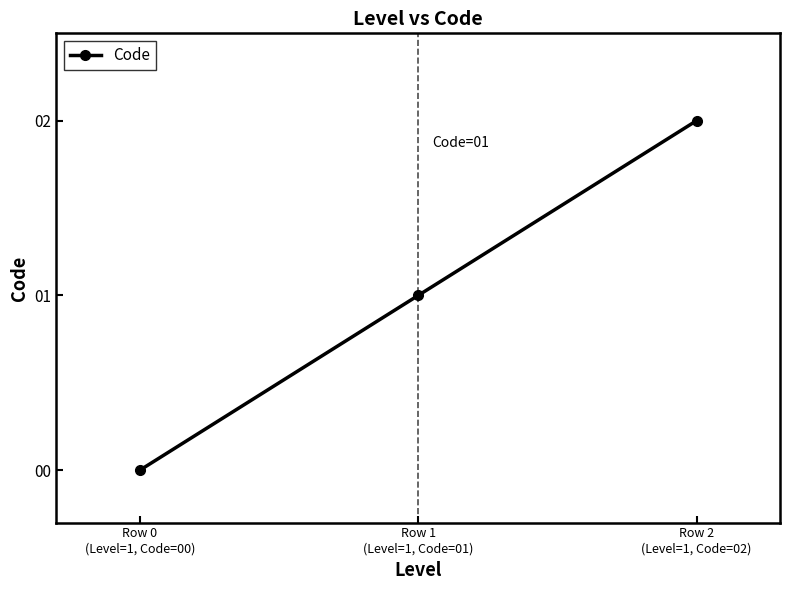

List the labels in order of value, largest first.

Row 2
(Level=1, Code=02), Row 1
(Level=1, Code=01), Row 0
(Level=1, Code=00)